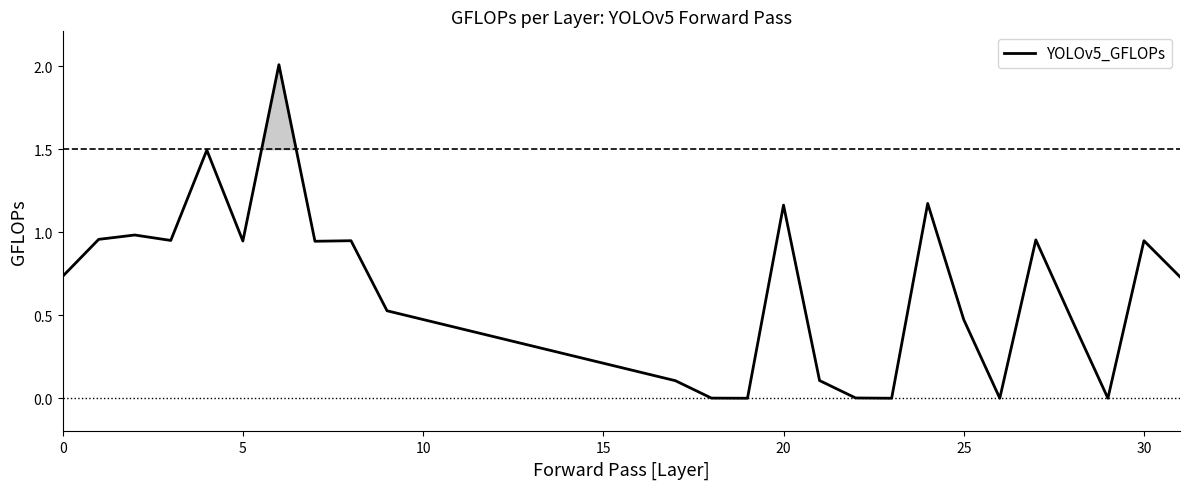

What is the greatest value displayed?

2.0